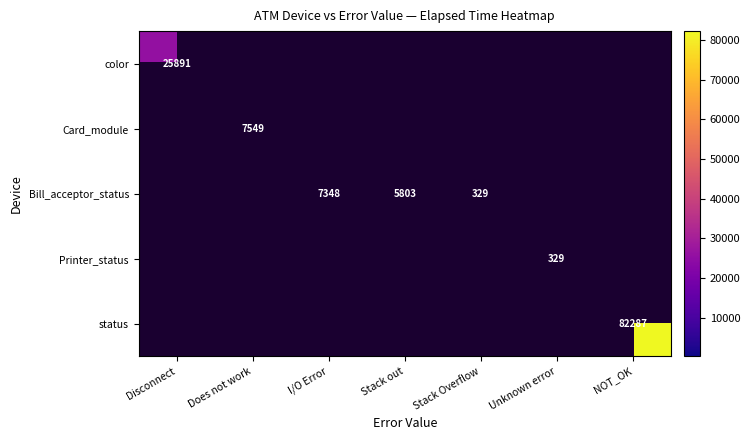

The value of Bill_acceptor_status at I/O Error is 7348.0. True or false?

True